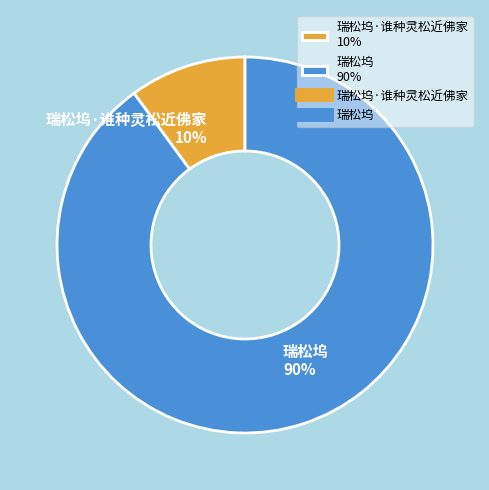

Do 瑞松坞·谁种灵松近佛家 10% and 瑞松坞 90% together represent more than half of the pie?

Yes